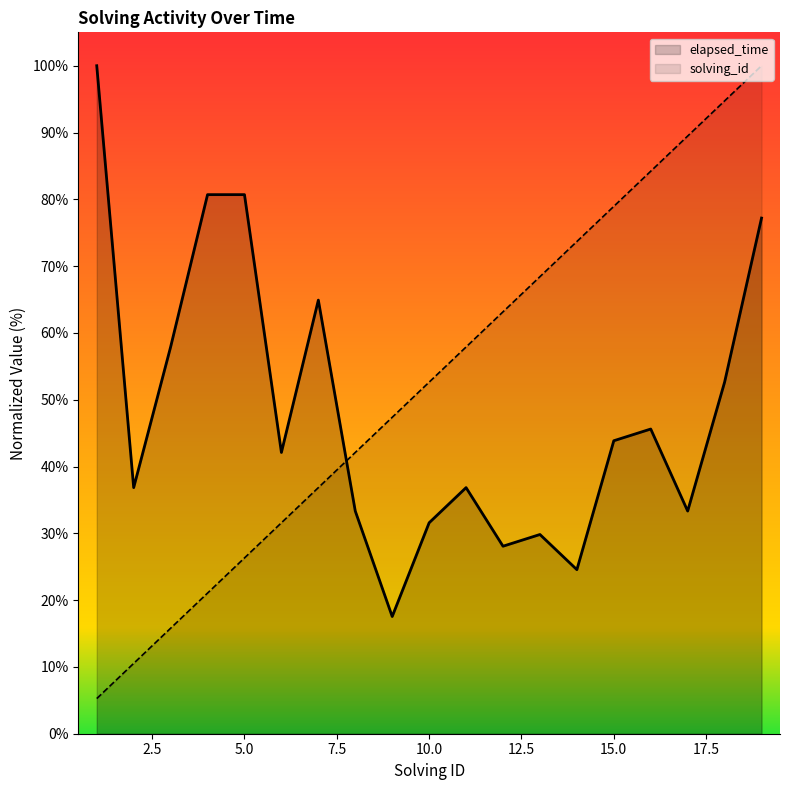

How many distinct data groups are displayed?

2